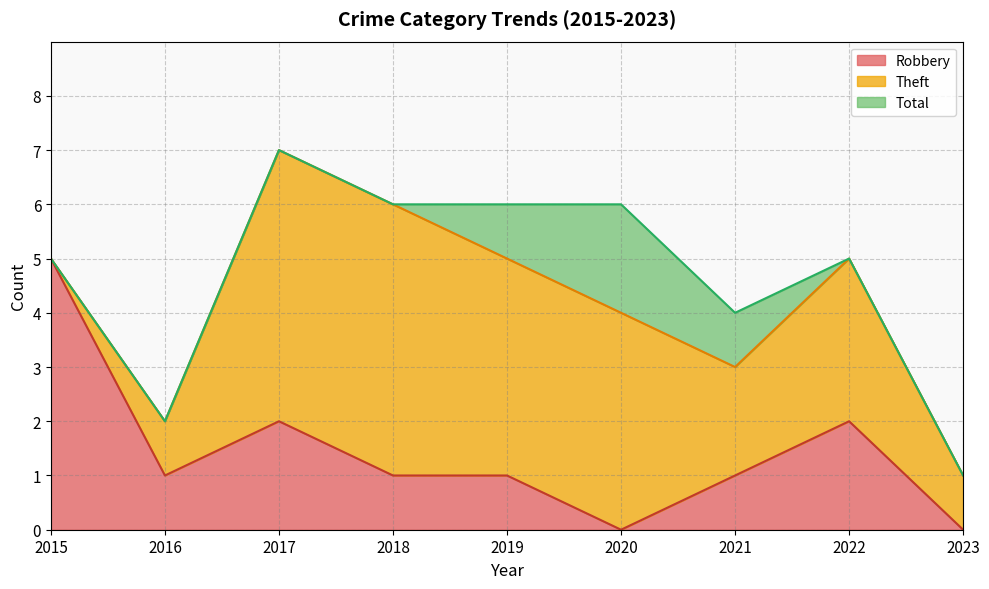

Which series has the widest spread of values?

Total